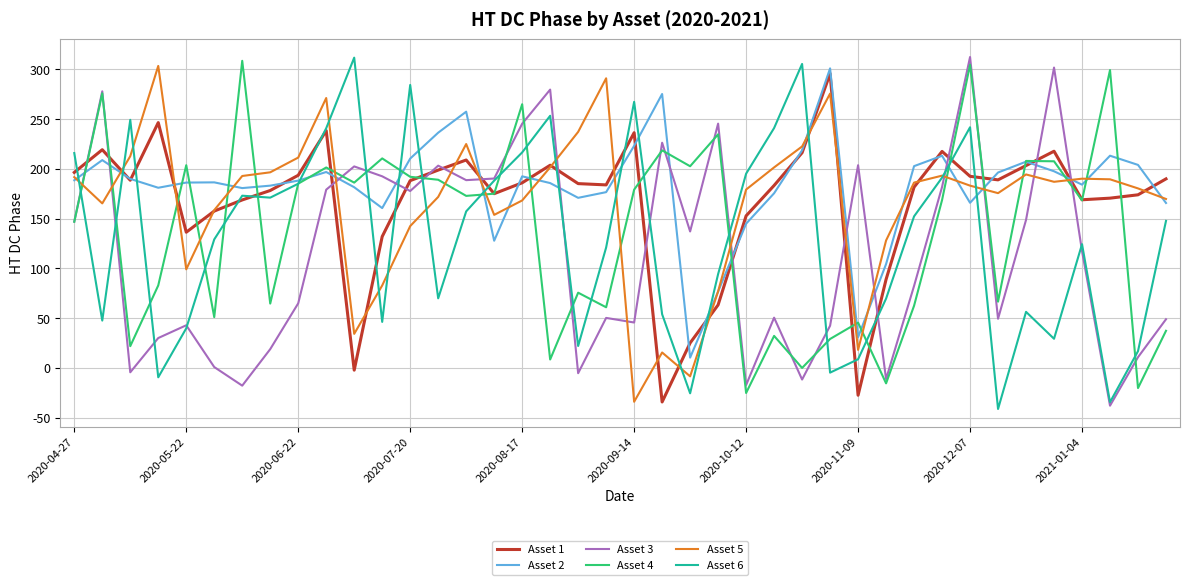

How many positive values does the Asset 6 series have?

35